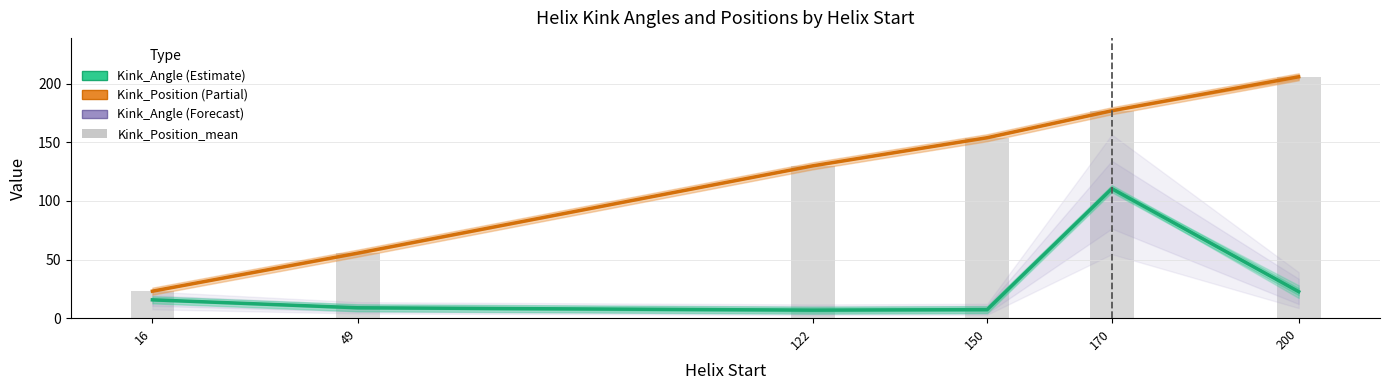

What is the difference between the highest and lowest values at 49?

46.7